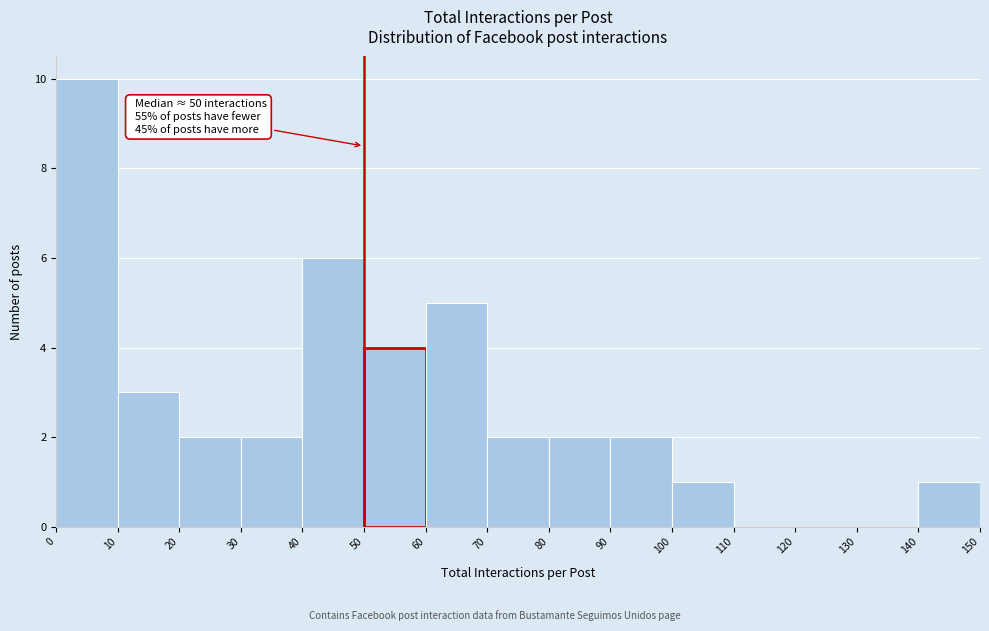

Which range on the x-axis has the tallest bar?

0 to 10